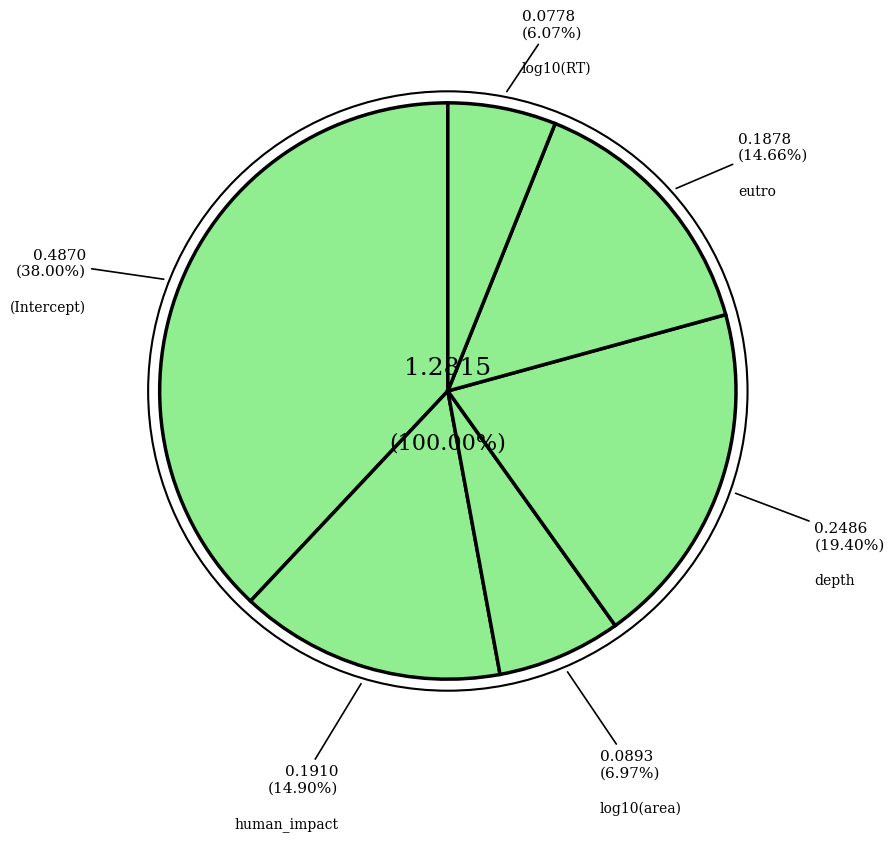

Does log10(RT) account for over 50% of the chart?

No